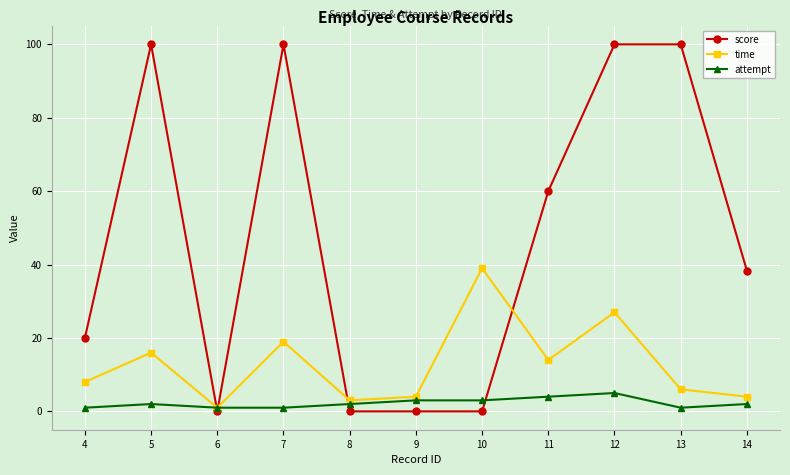

Does the chart display data point markers on the line(s)?

Yes